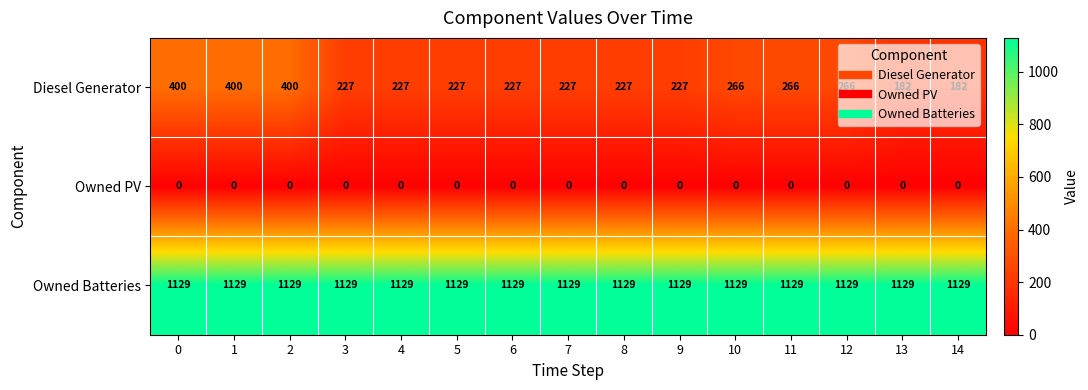

What is the spread (max minus min) of values at 0?

1129